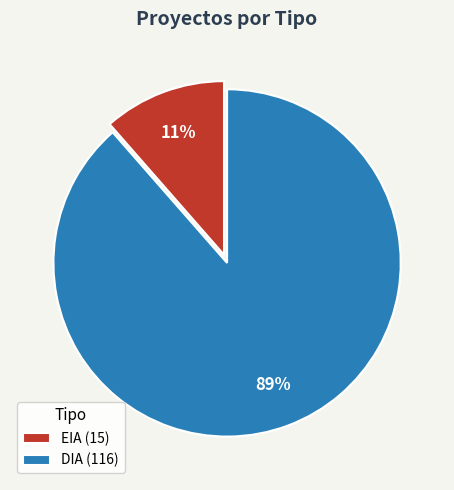

Count the number of slices in the pie.

2